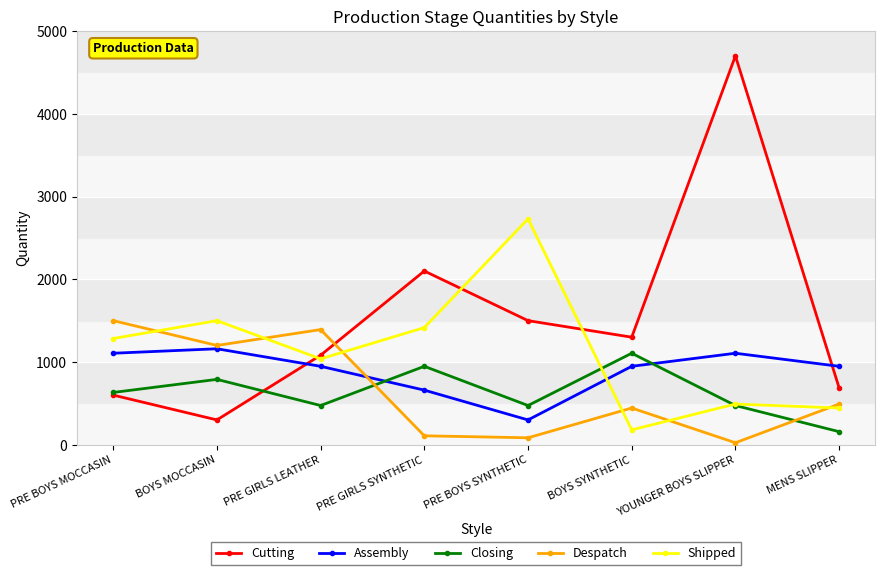

True or false: Closing has a value of 632 at PRE BOYS MOCCASIN.

True